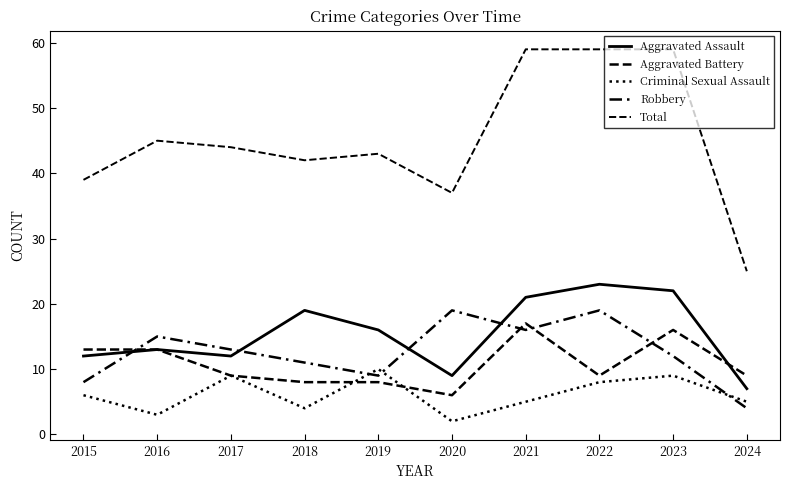

Between 2021 and 2024, which is larger?

2021